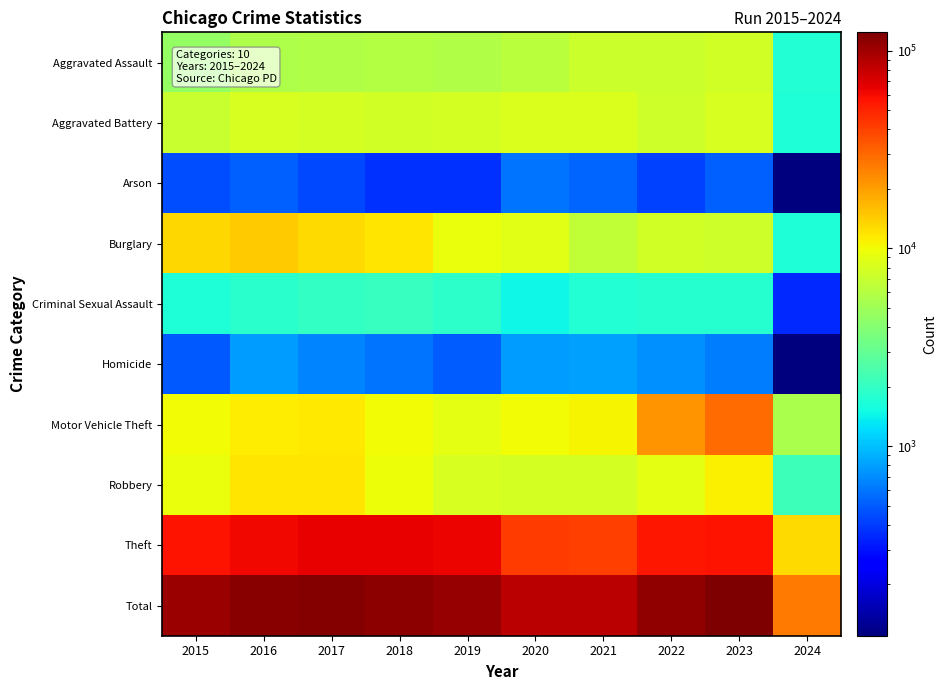

What is the total value across all series at 2022?

221160